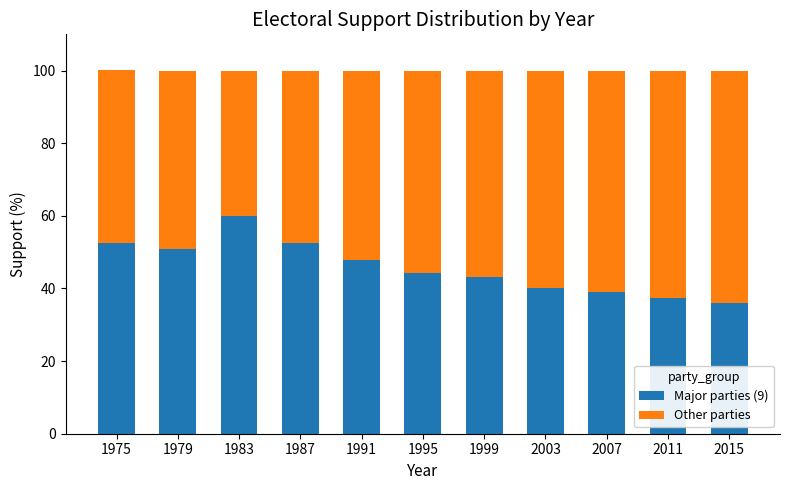

What is the average value of the Major parties (9) series?

45.8